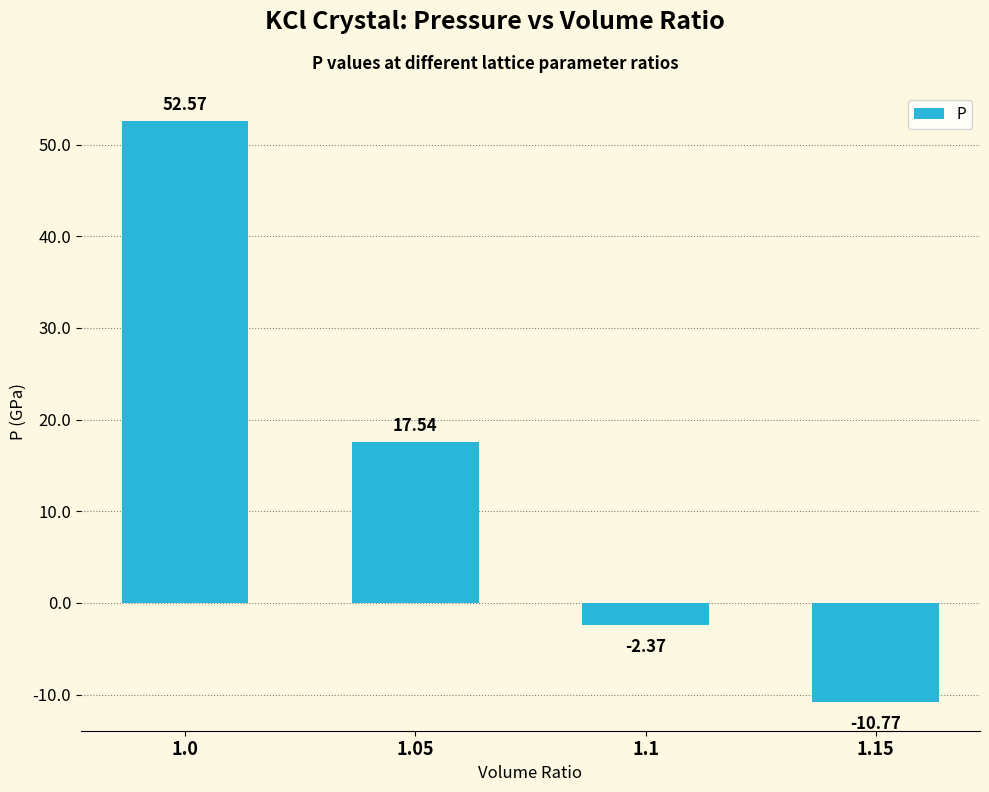

Does the chart contain any negative values?

Yes